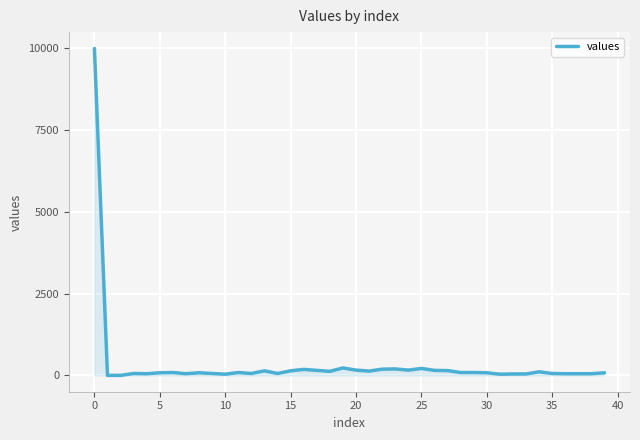

What is the sum of all values?

13796